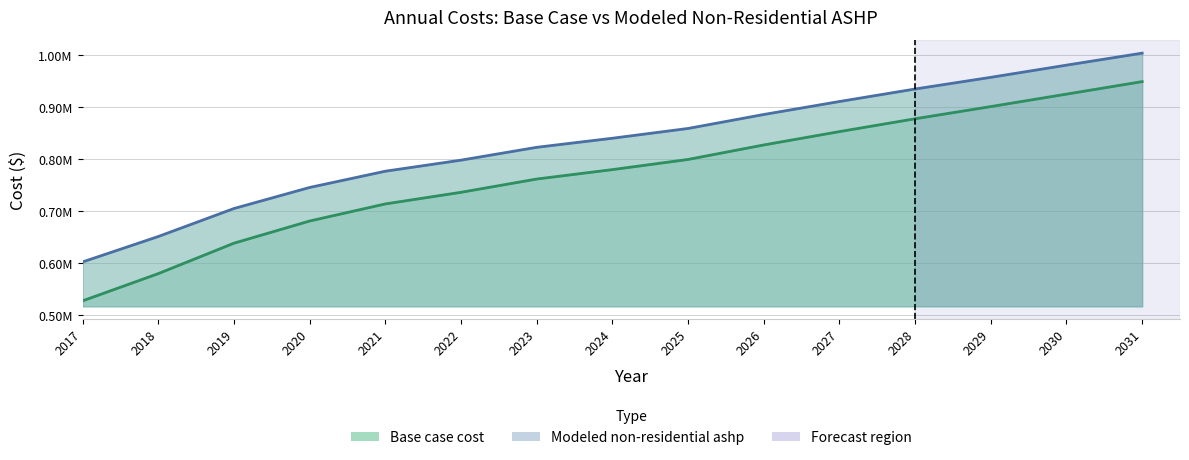

What is the maximum value shown in the chart?

1004519.4